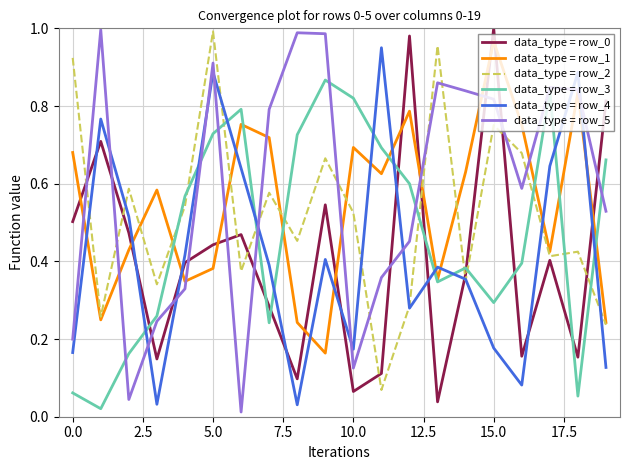

How many lines are shown in the chart?

6